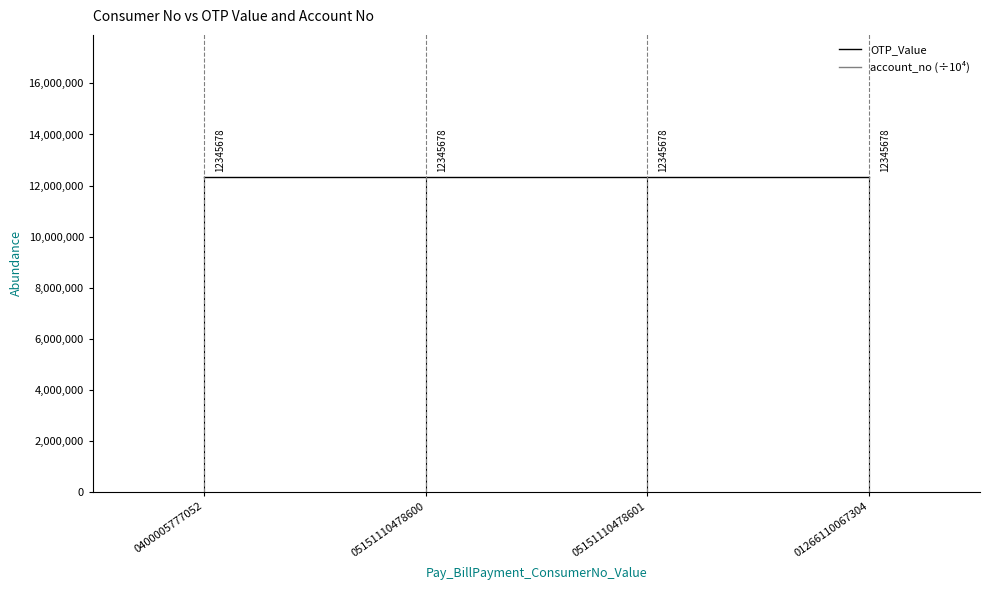

Rank the categories by account_no (÷10⁴) value from lowest to highest.

0400005777052, 05151110478600, 05151110478601, 01266110067304